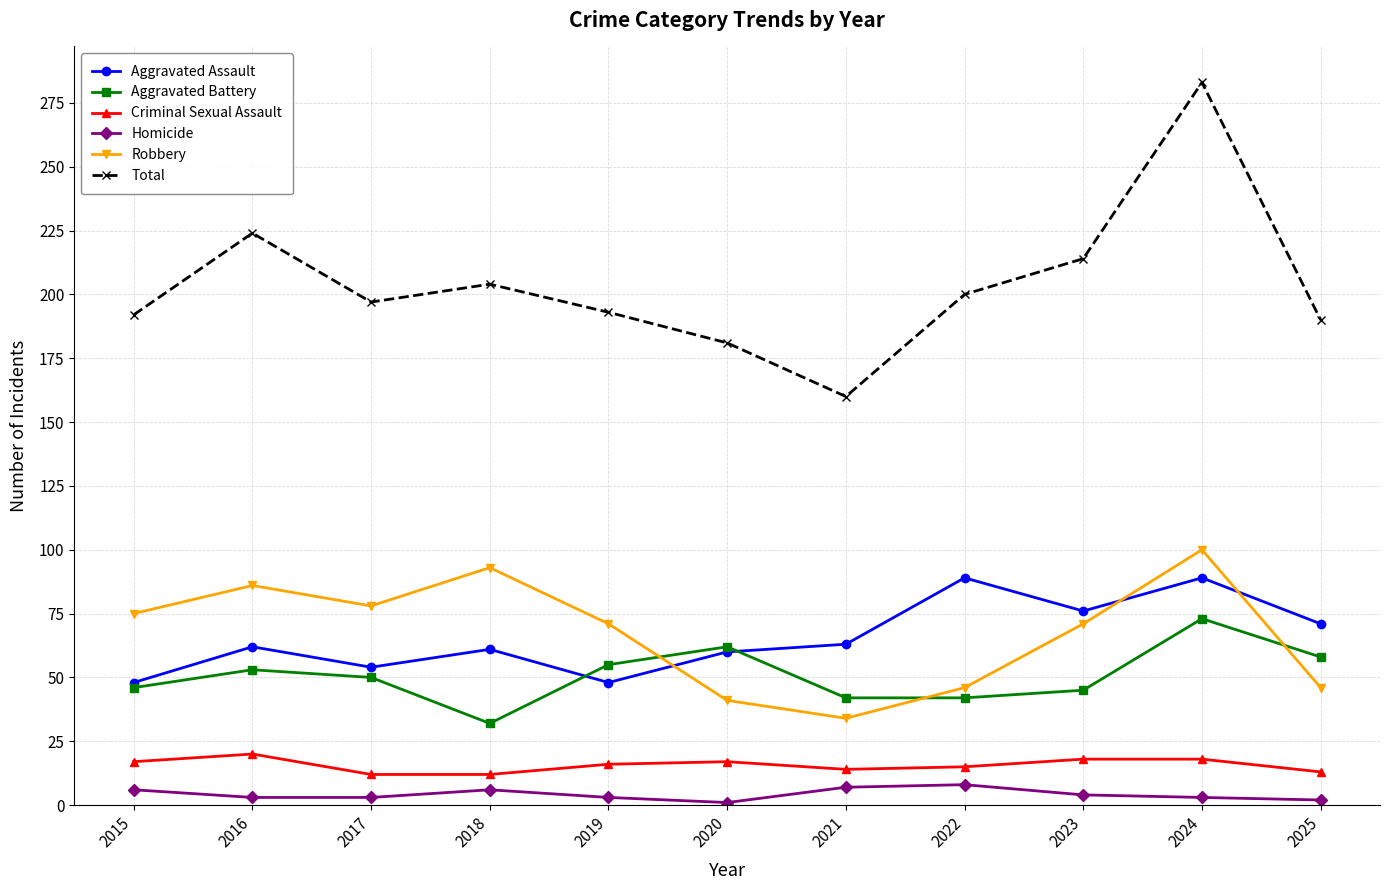

At which category is the sum across all series the highest?

2024